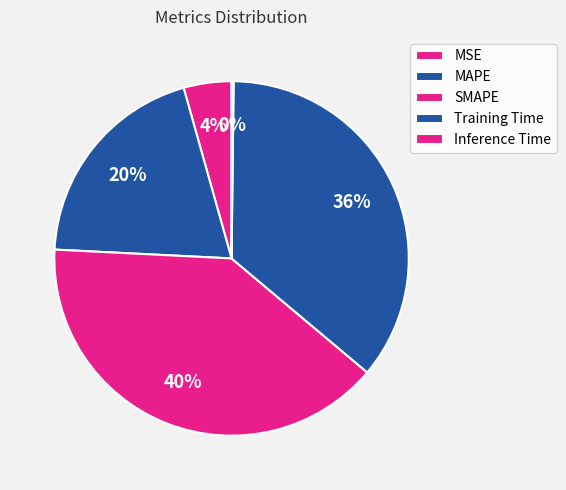

Is it true that MAPE is 20% of the pie?

True